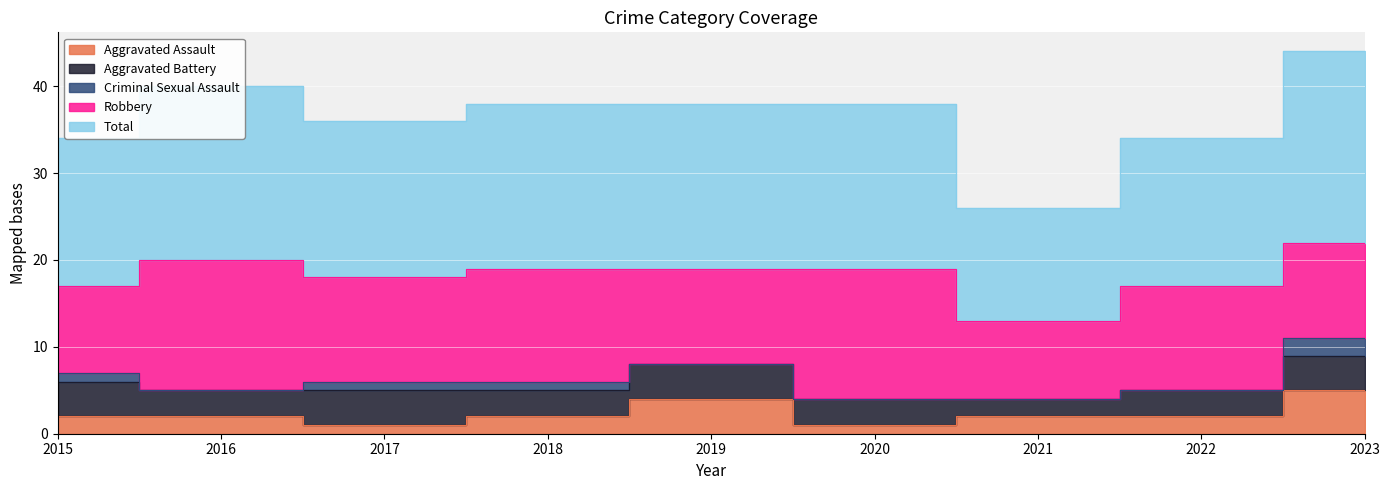

The Criminal Sexual Assault series shows 1 at 2018. True or false?

False